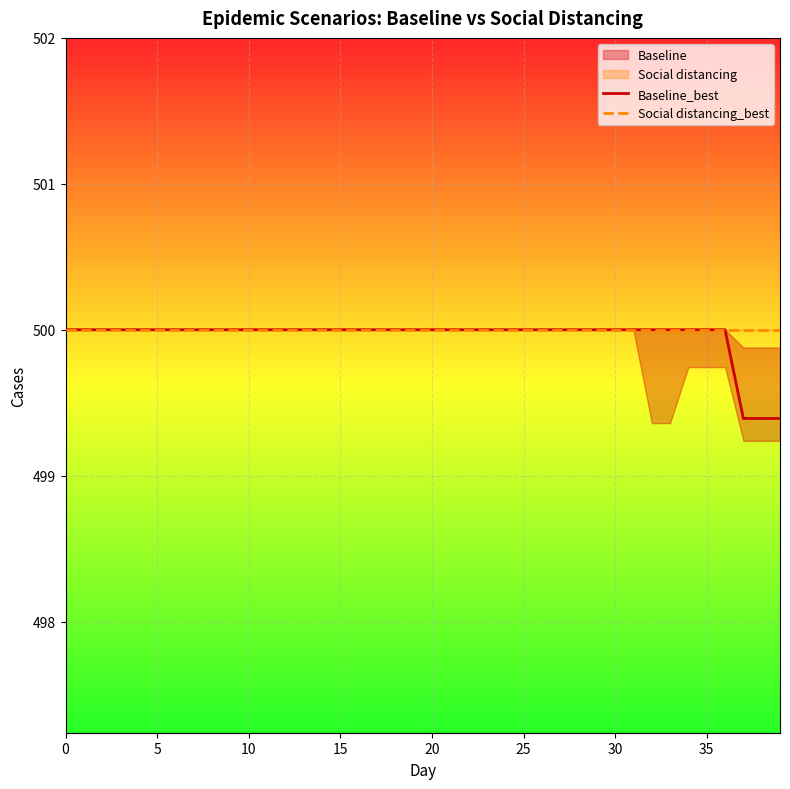

Is it true that Social distancing_best equals 500.0 at 38?

True